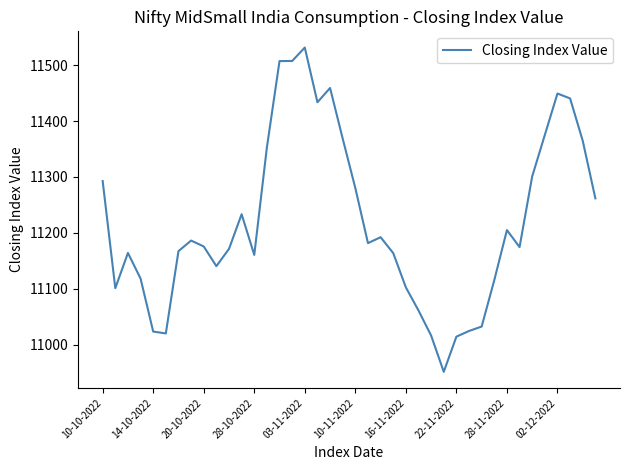

What is the minimum value shown in the chart?

10951.6